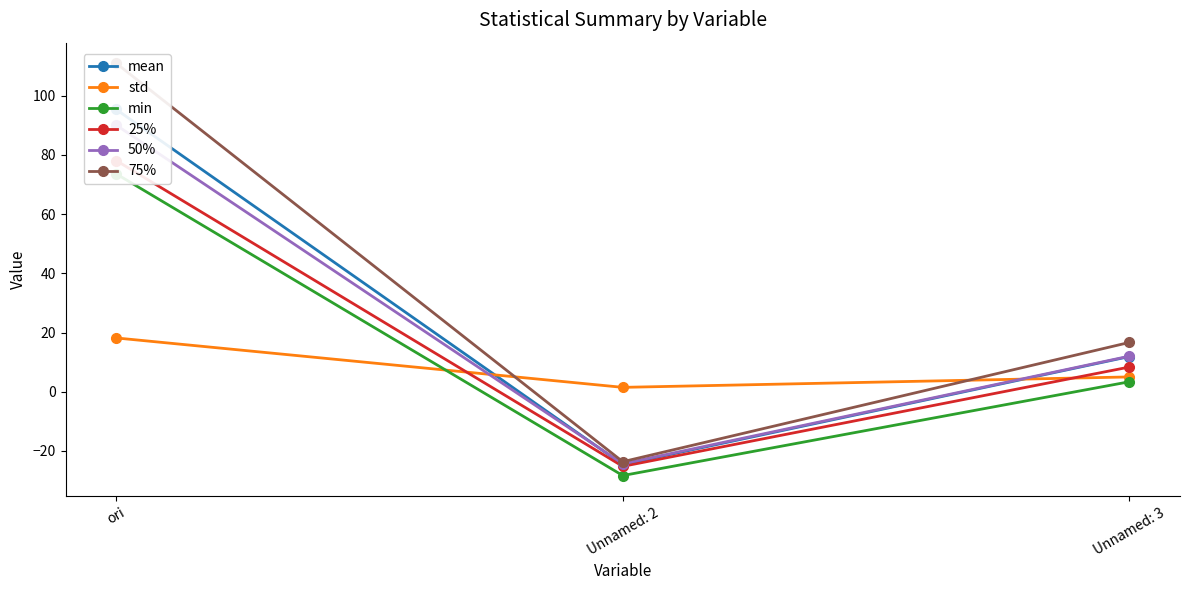

Is the value of 50% at Unnamed: 2 greater than the value of 25% at ori?

No